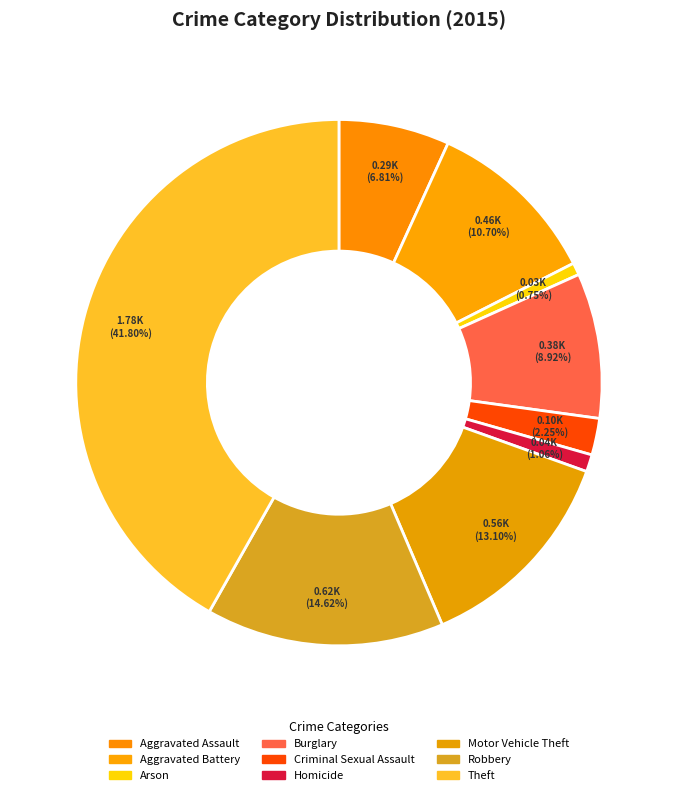

What is the ratio of the value at Arson to the value at Aggravated Assault?

0.1